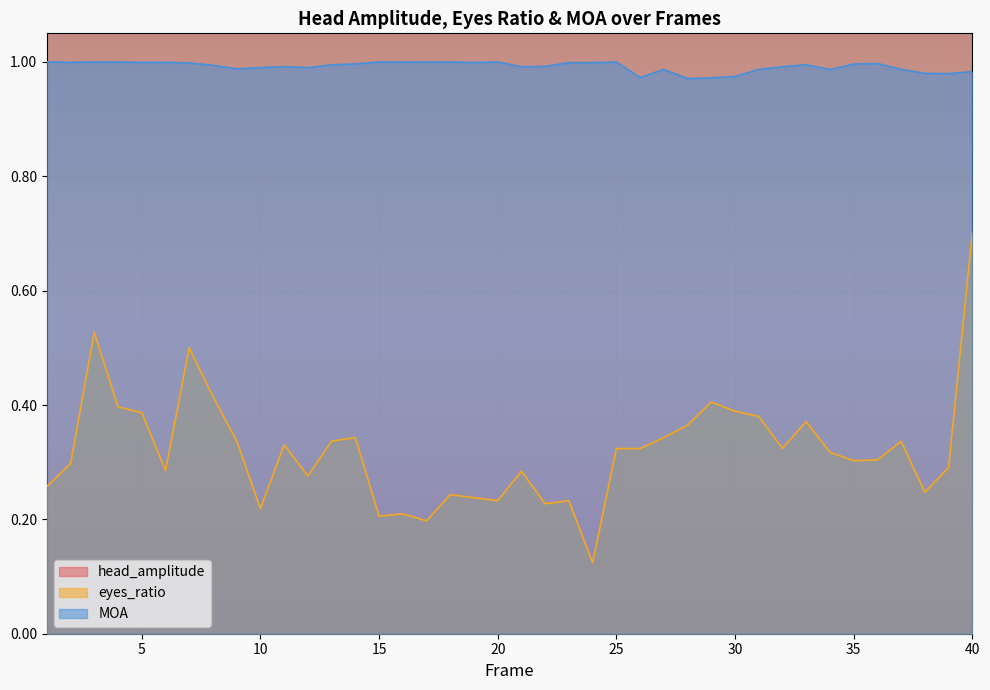

In head_amplitude, how many points are higher than both neighbors (excluding endpoints)?

13